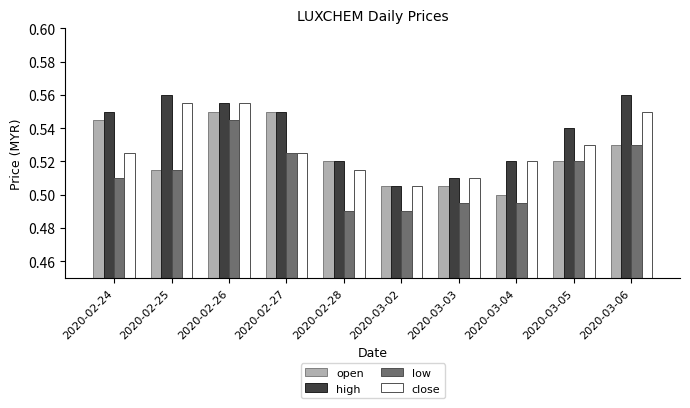

What is the sum of all close values?

5.3